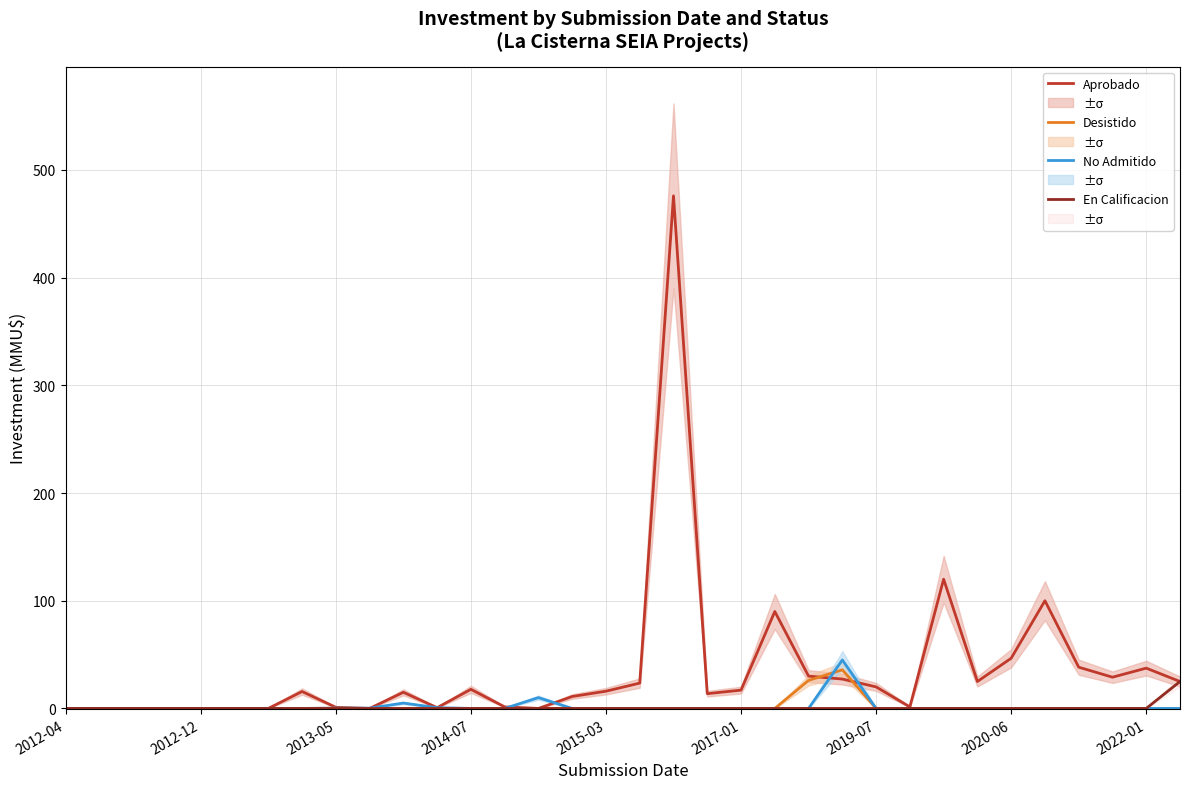

Which series has the widest spread of values?

Aprobado